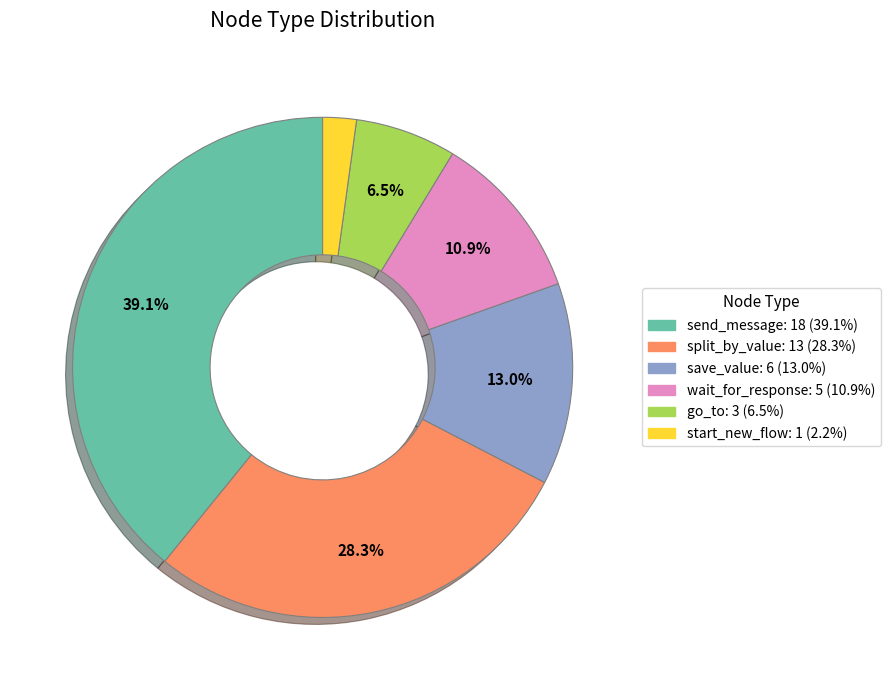

Which slice is the largest?

send_message